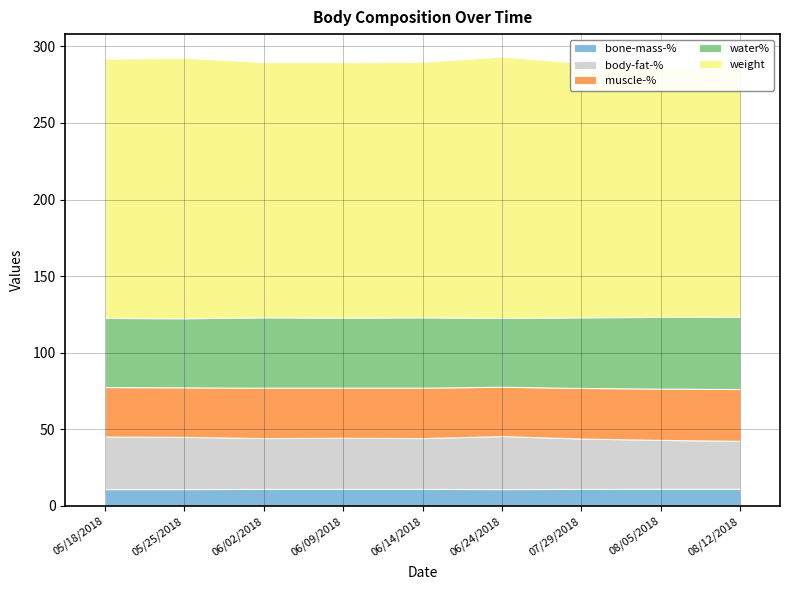

What is the label of the 6th point from the left?

06/24/2018